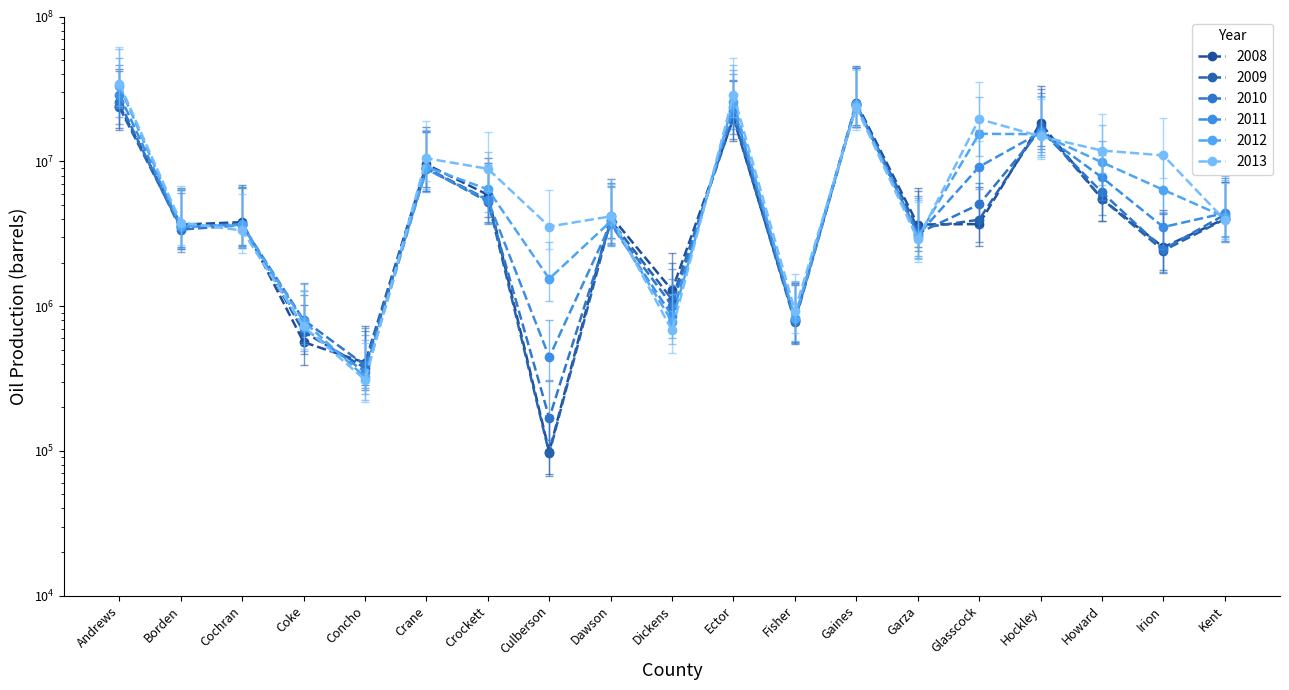

How many categories are shown in the chart?

19